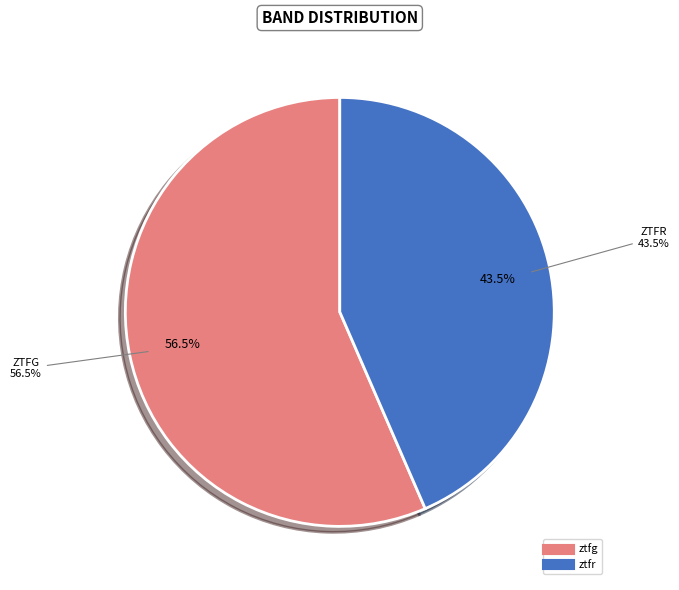

Count the number of slices in the pie.

2